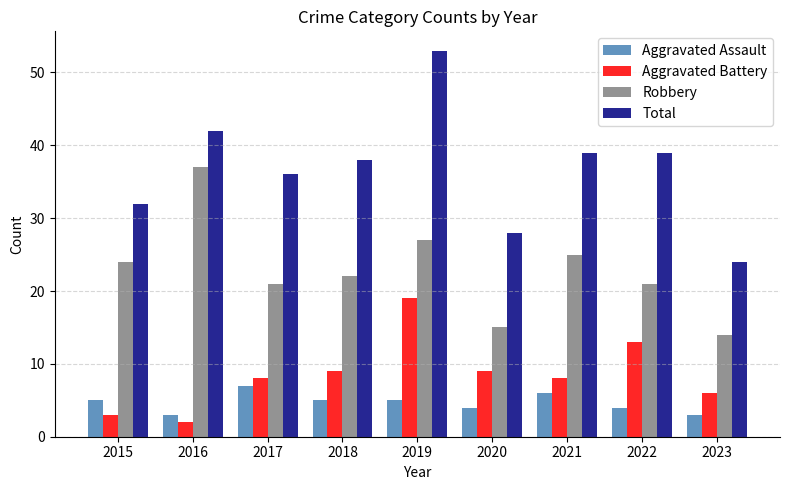

At 2020, list the series in order from largest to smallest.

Total, Robbery, Aggravated Battery, Aggravated Assault